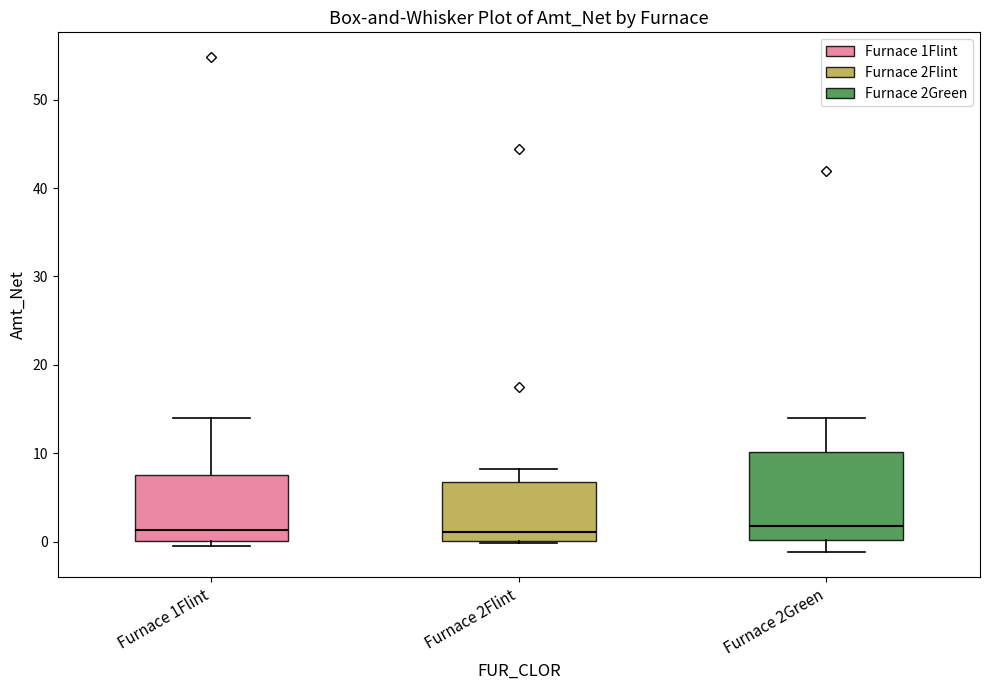

Reading left to right, transcribe this box plot: for each box, give where its median line is, the range the box spans, and where its two whiskers end, as read against the y-axis. The values are not printed on the chart, so give them approximately, as read against the axis.

Furnace 1Flint: median 1, box 0 to 8, whiskers 0 (just below the box's lower edge) to 14
Furnace 2Flint: median 1, box 0 to 7, whiskers 0 to 8
Furnace 2Green: median 2, box 0 to 10, whiskers -1 to 14